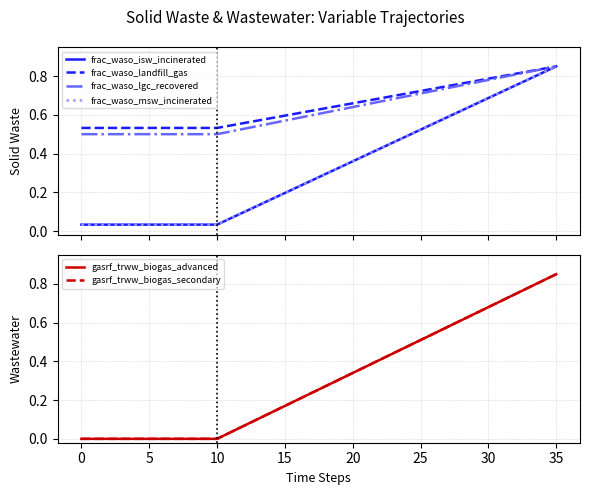

True or false: gasrf_trww_biogas_advanced and frac_waso_landfill_gas cross at least once.

False